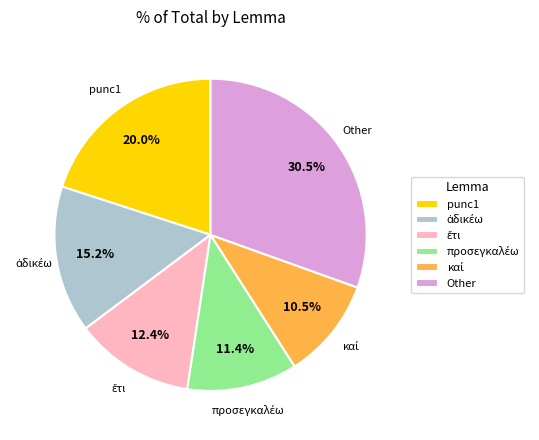

What is the largest slice in the pie chart?

Other